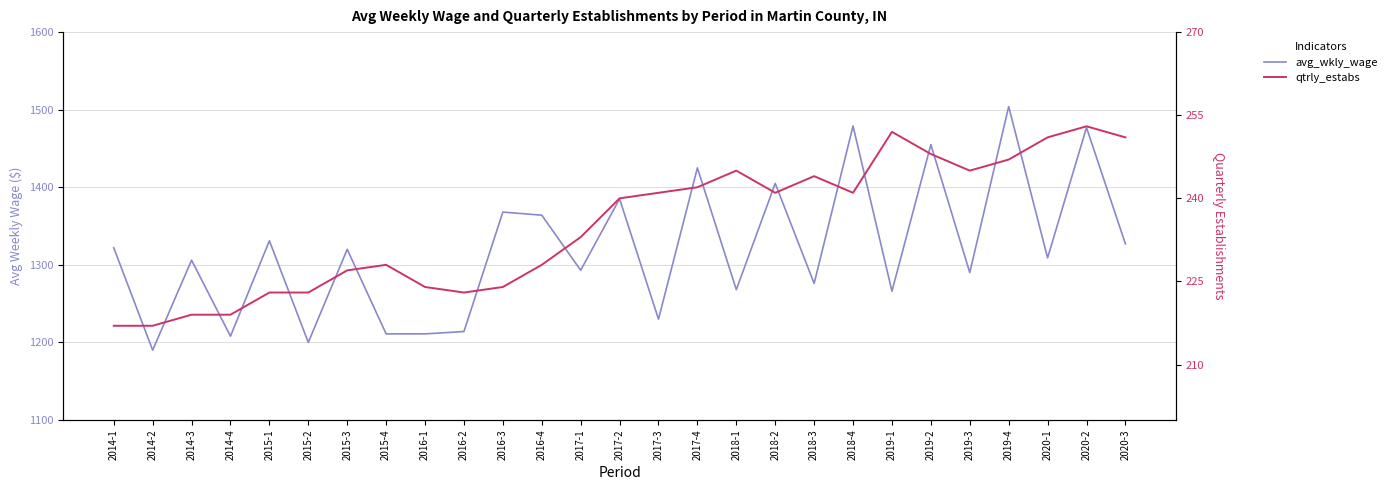

True or false: avg_wkly_wage has more than 2 interior local peaks.

True